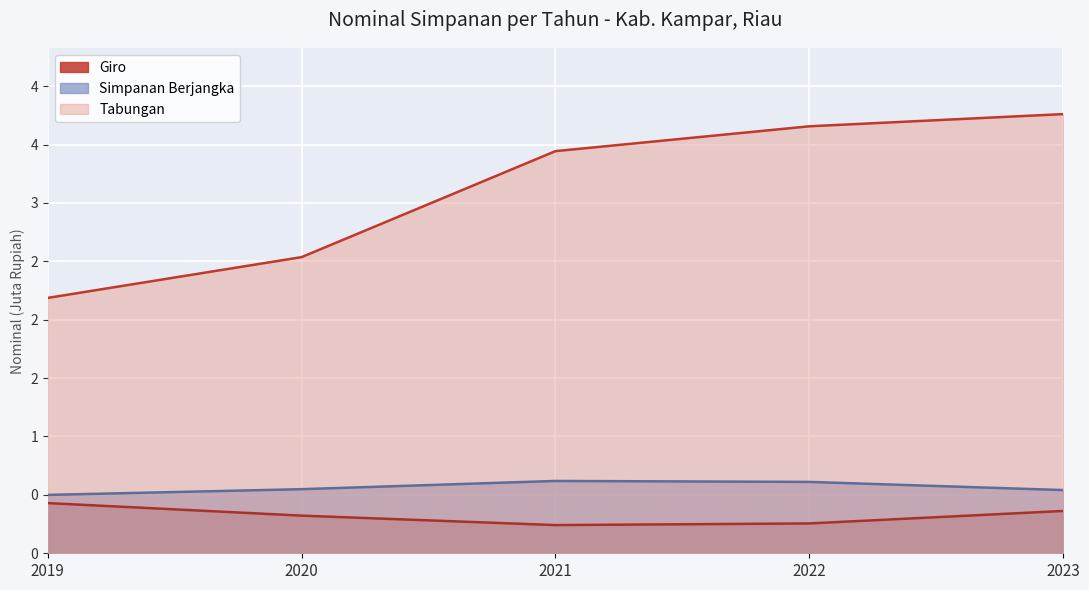

Reading left to right, transcribe all the data shown in this chart.

Giro: 0.4	0.3	0.2	0.3	0.4
Simpanan Berjangka: 0.5	0.5	0.6	0.6	0.5
Tabungan: 2.2	2.5	3.4	3.7	3.8